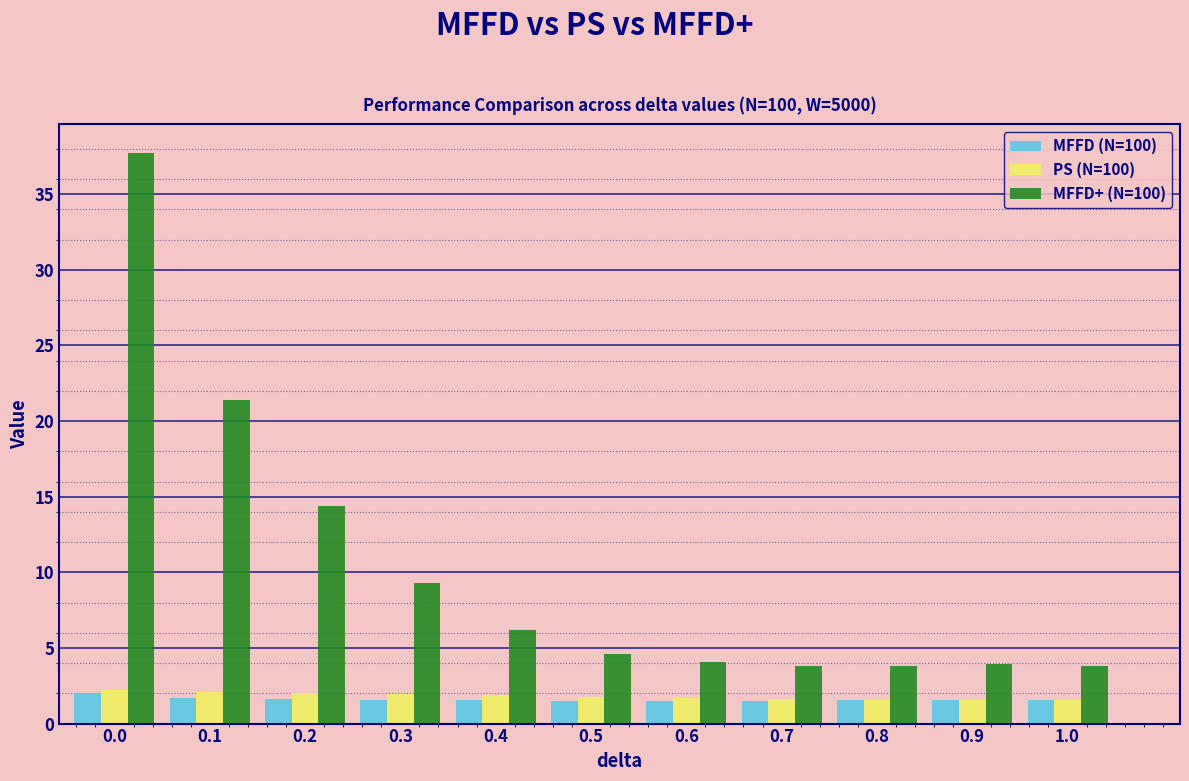

What is the smallest value displayed?

1.5